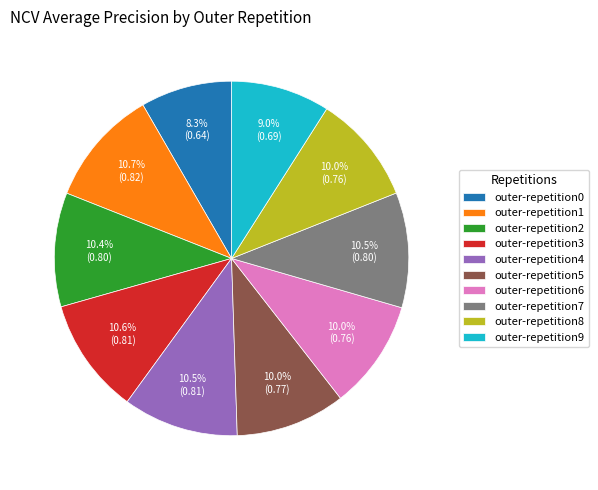

The outer-repetition5 slice represents 20% of the pie. True or false?

False